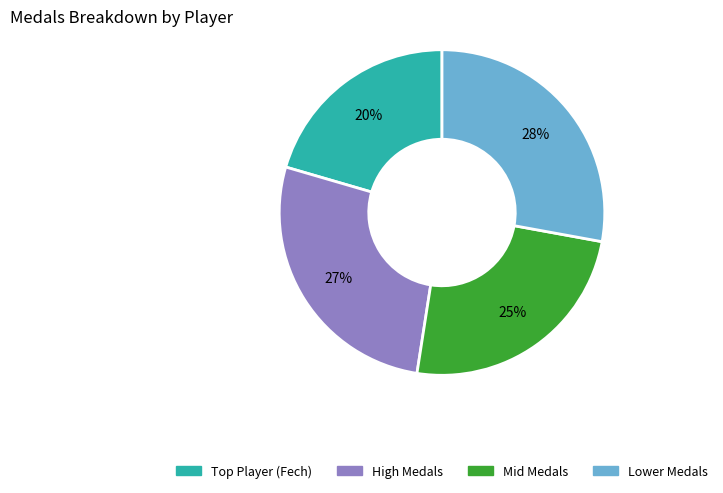

To the nearest percent, what is the average slice percentage?

25%